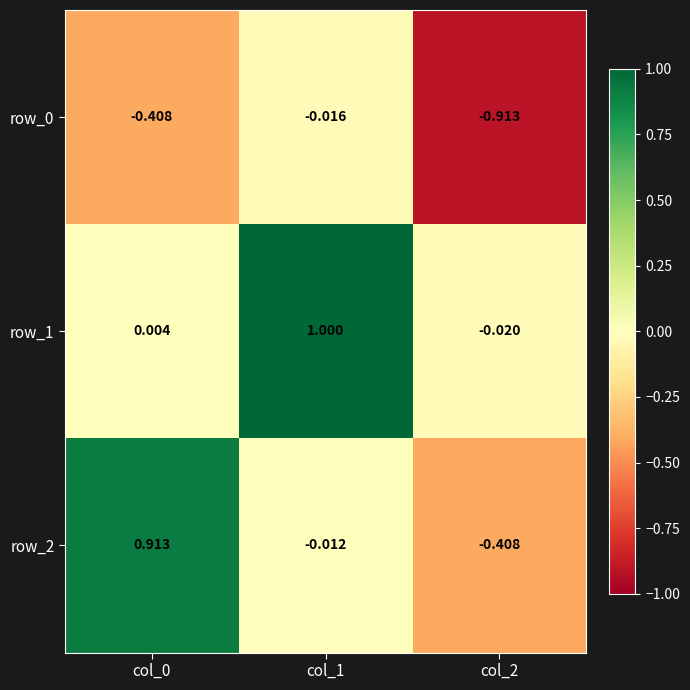

Is the value of row_0 at col_1 greater than the value of row_1 at col_1?

No